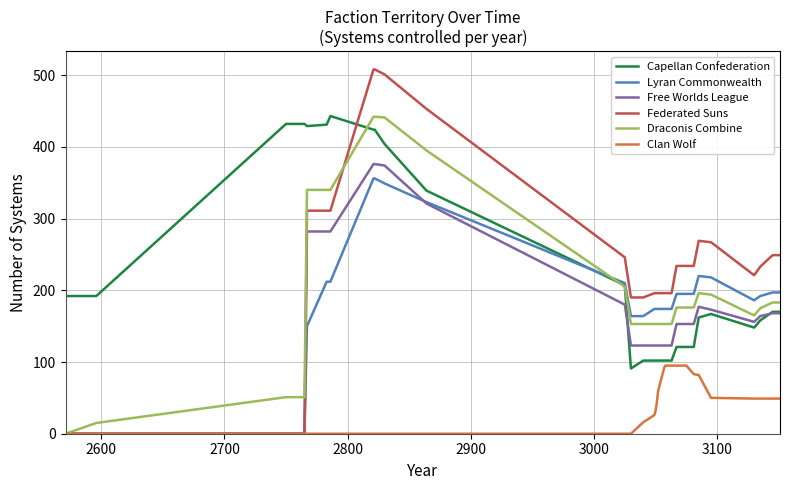

What is the maximum value shown in the chart?

508